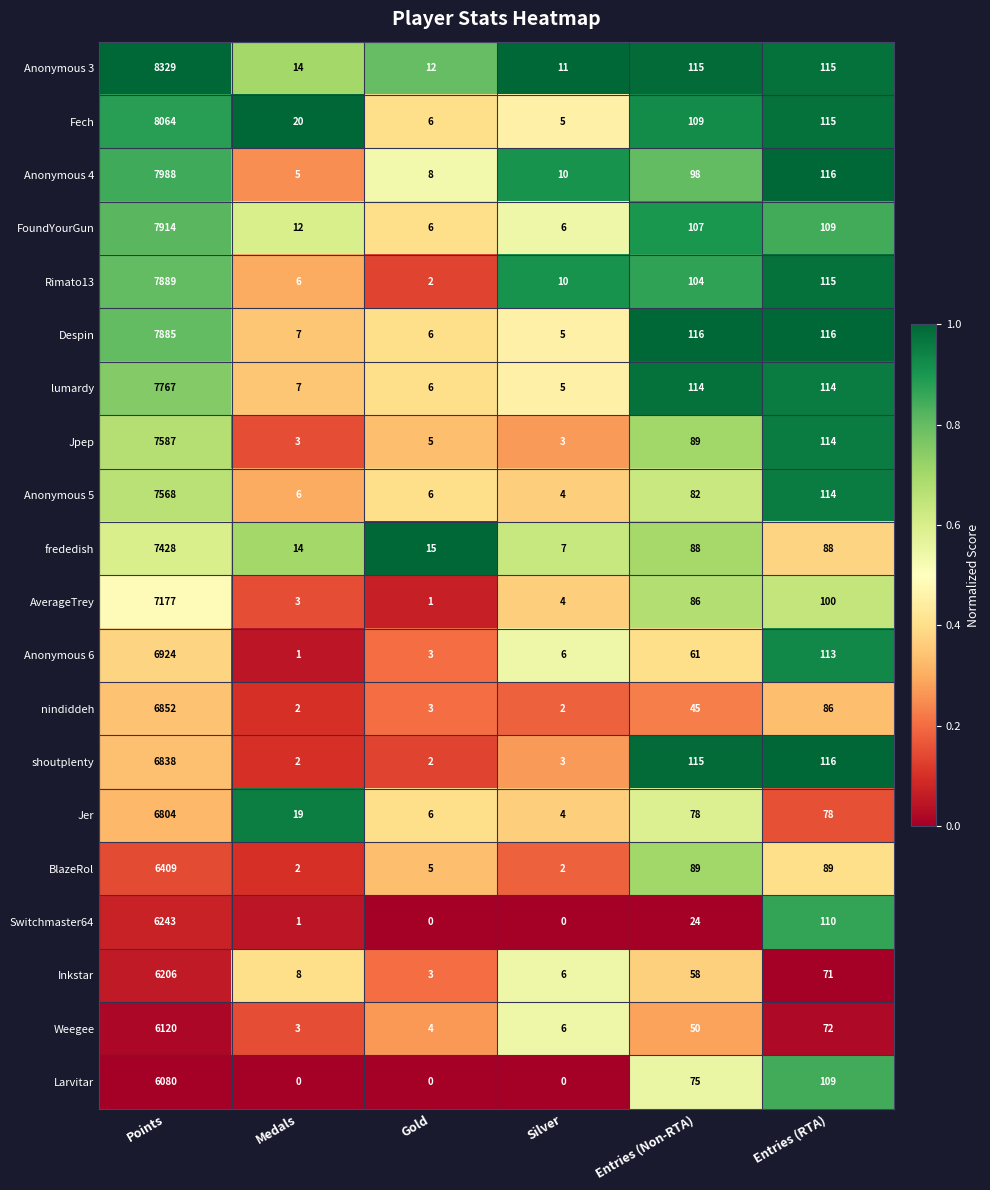

Which series changed the most between Medals and Gold?

Fech